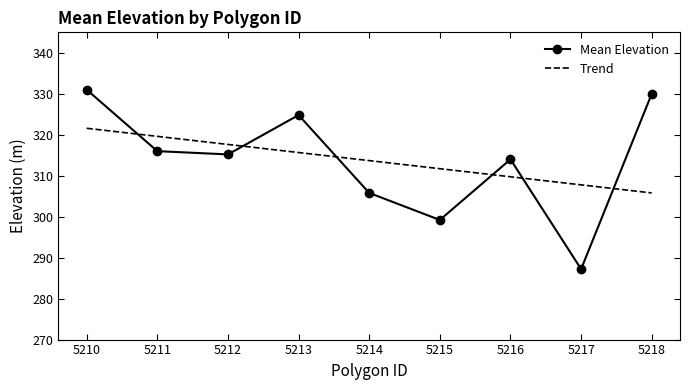

At which category is the sum across all series the highest?

5210